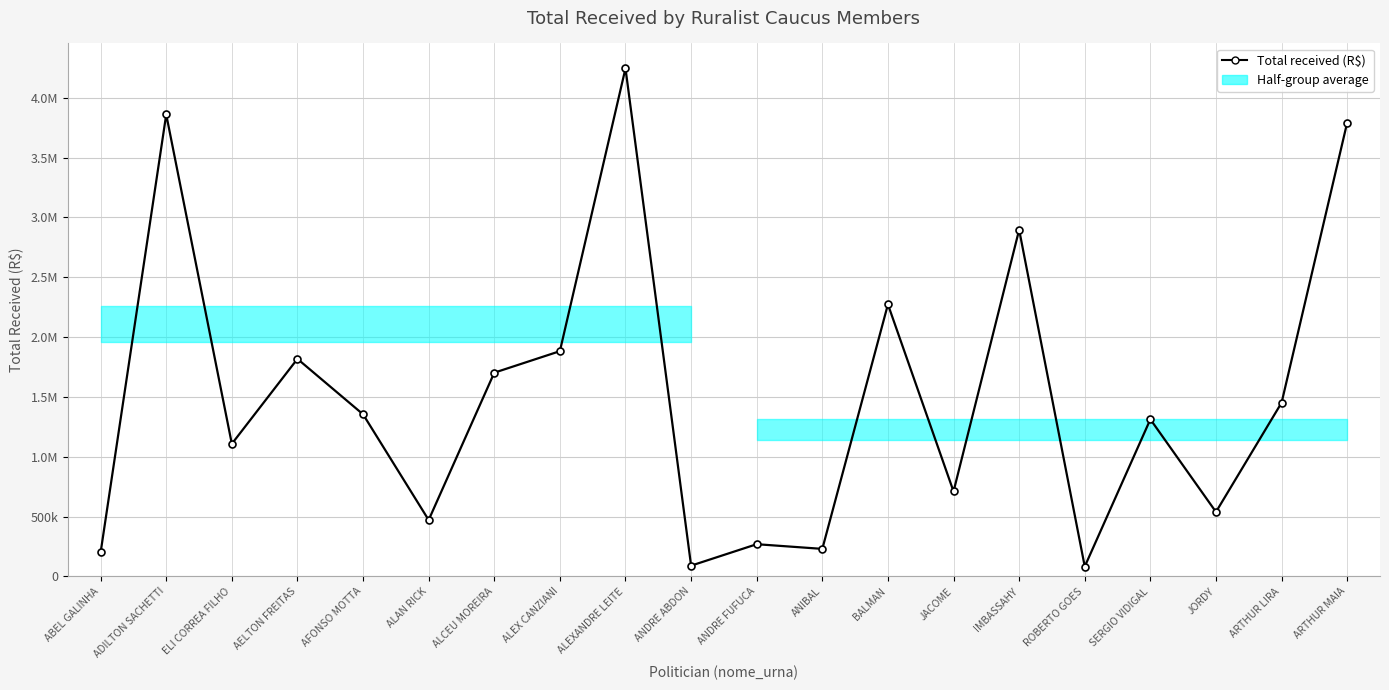

At which label does the data first exceed 1354345?

ADILTON SACHETTI